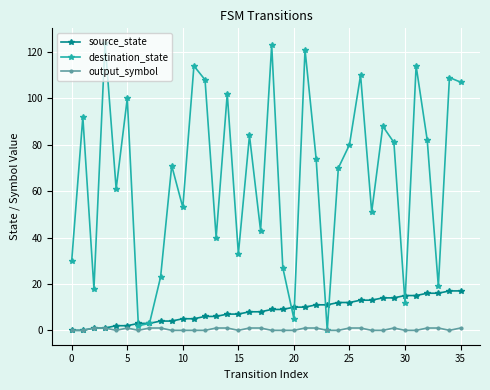

Which series has the largest total across all categories?

destination_state